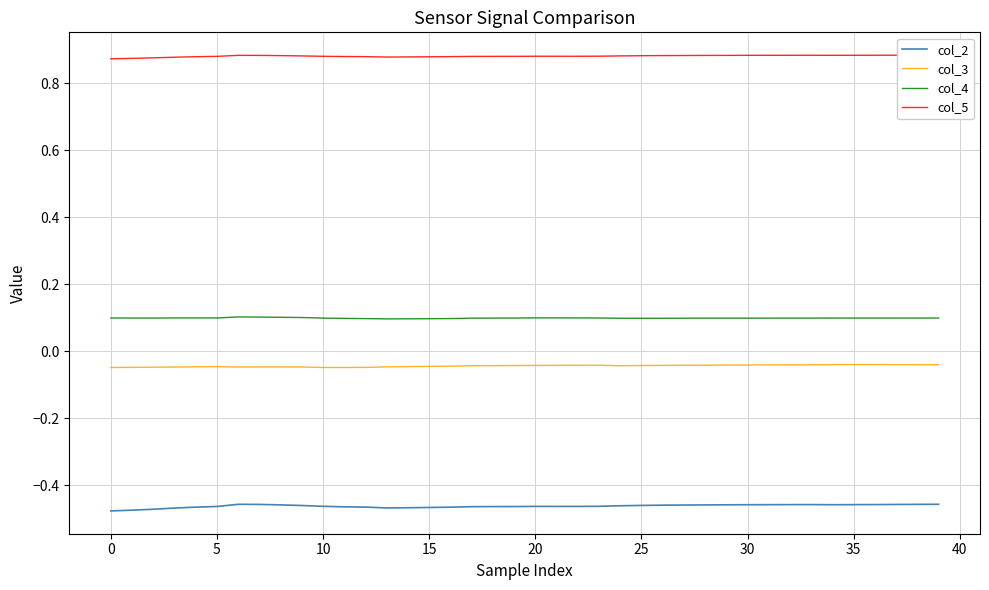

True or false: col_3 and col_5 cross at least once.

False